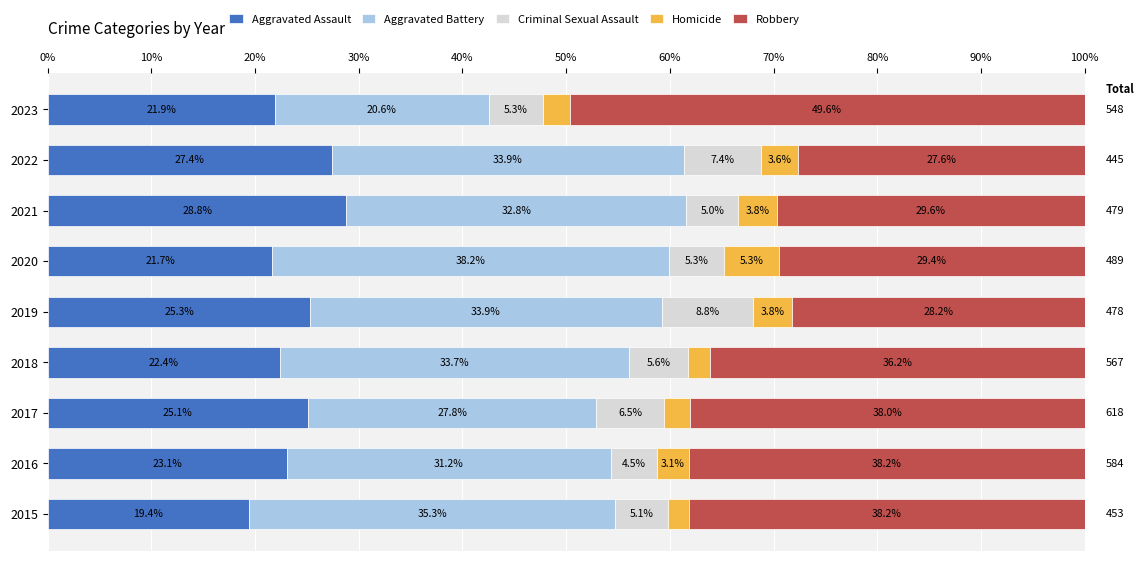

Where is Aggravated Assault nearest to the value 24?

2016